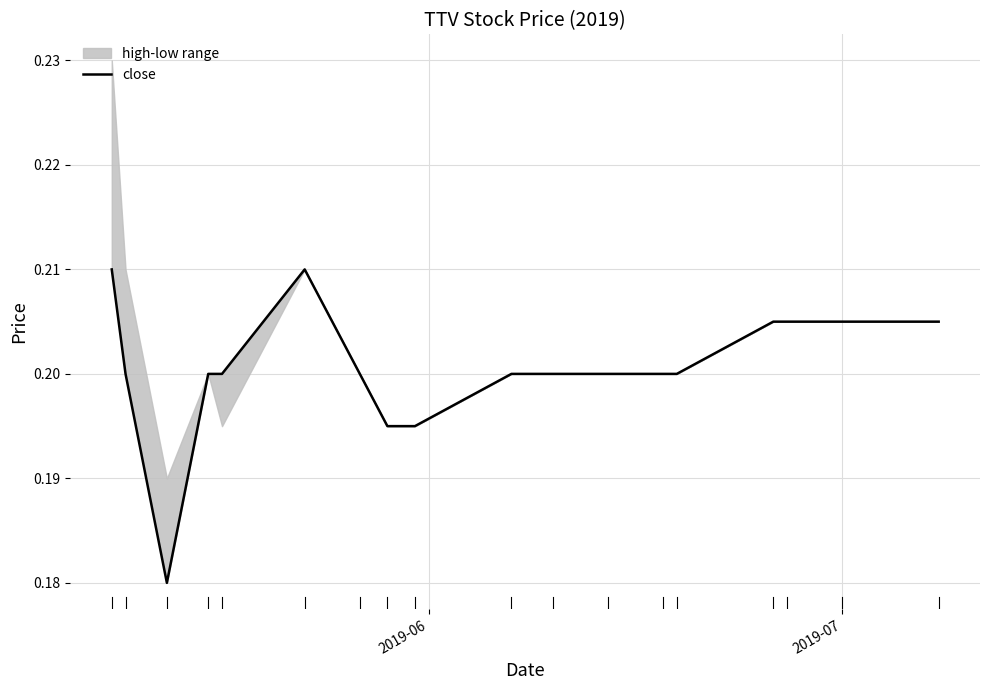

The chart shows a value of 0.1 at 11. True or false?

False